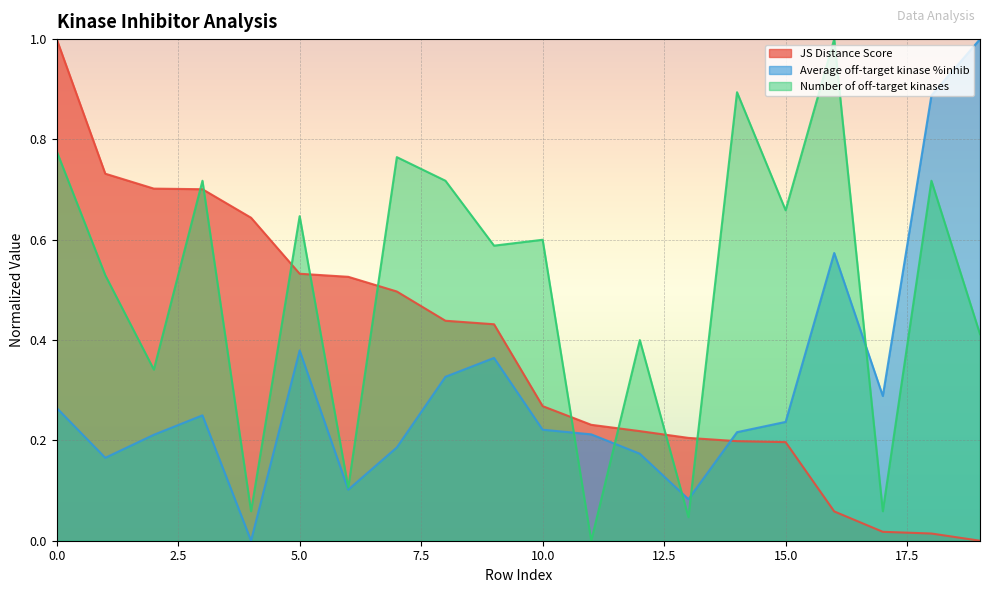

Which series changed the most between 13 and 18?

Average off-target kinase %inhib